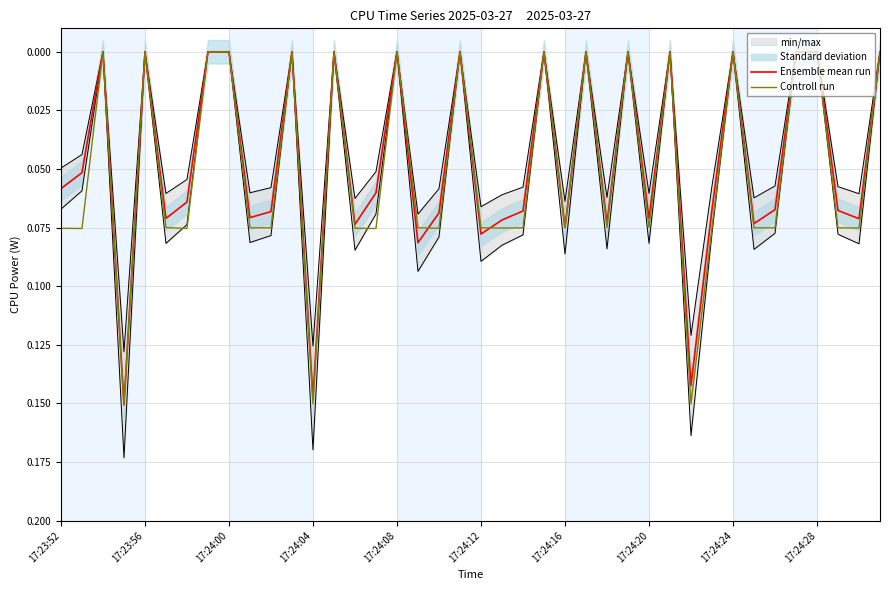

How many positive values does the Ensemble mean run series have?

24